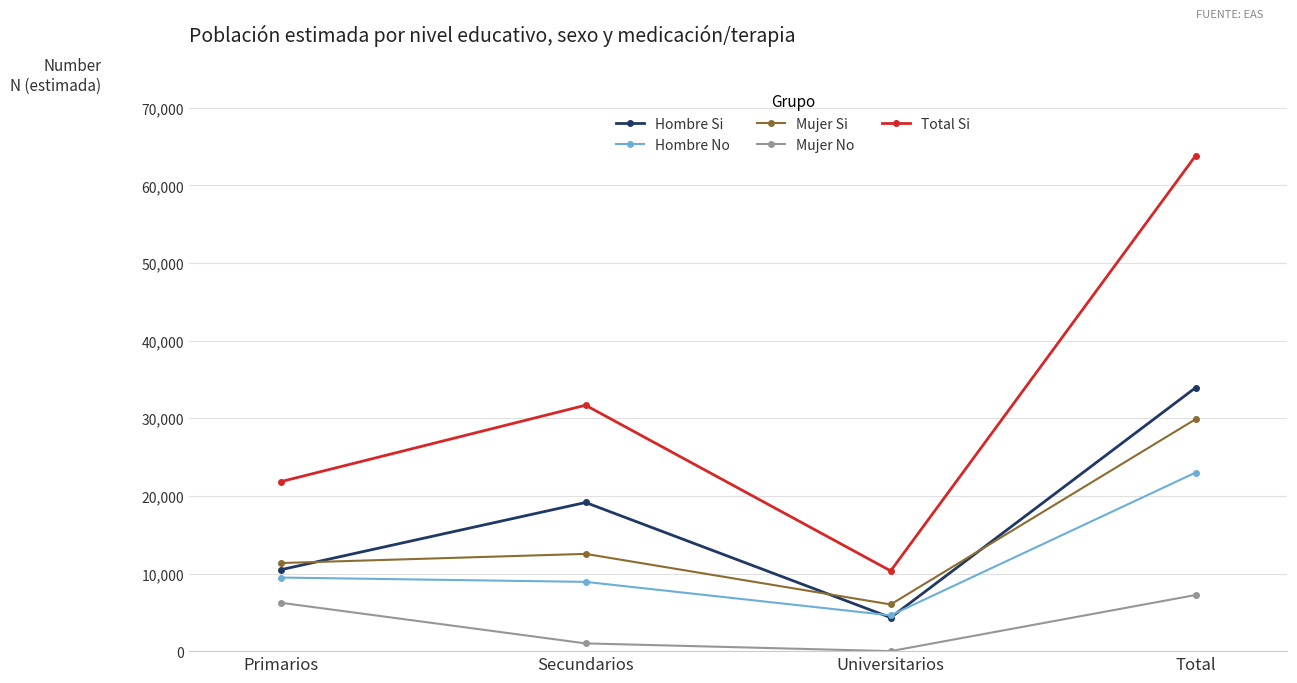

At how many categories does at least one series exceed 53042?

1